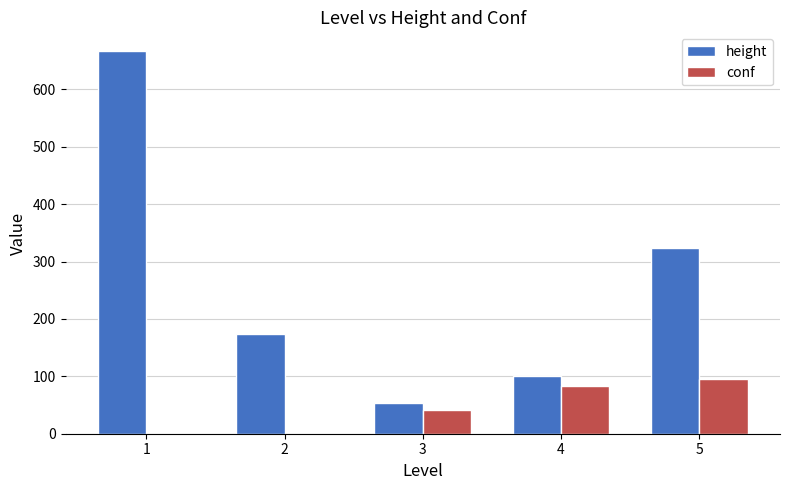

What is the sum of the height values at 2 and 4?

274.0